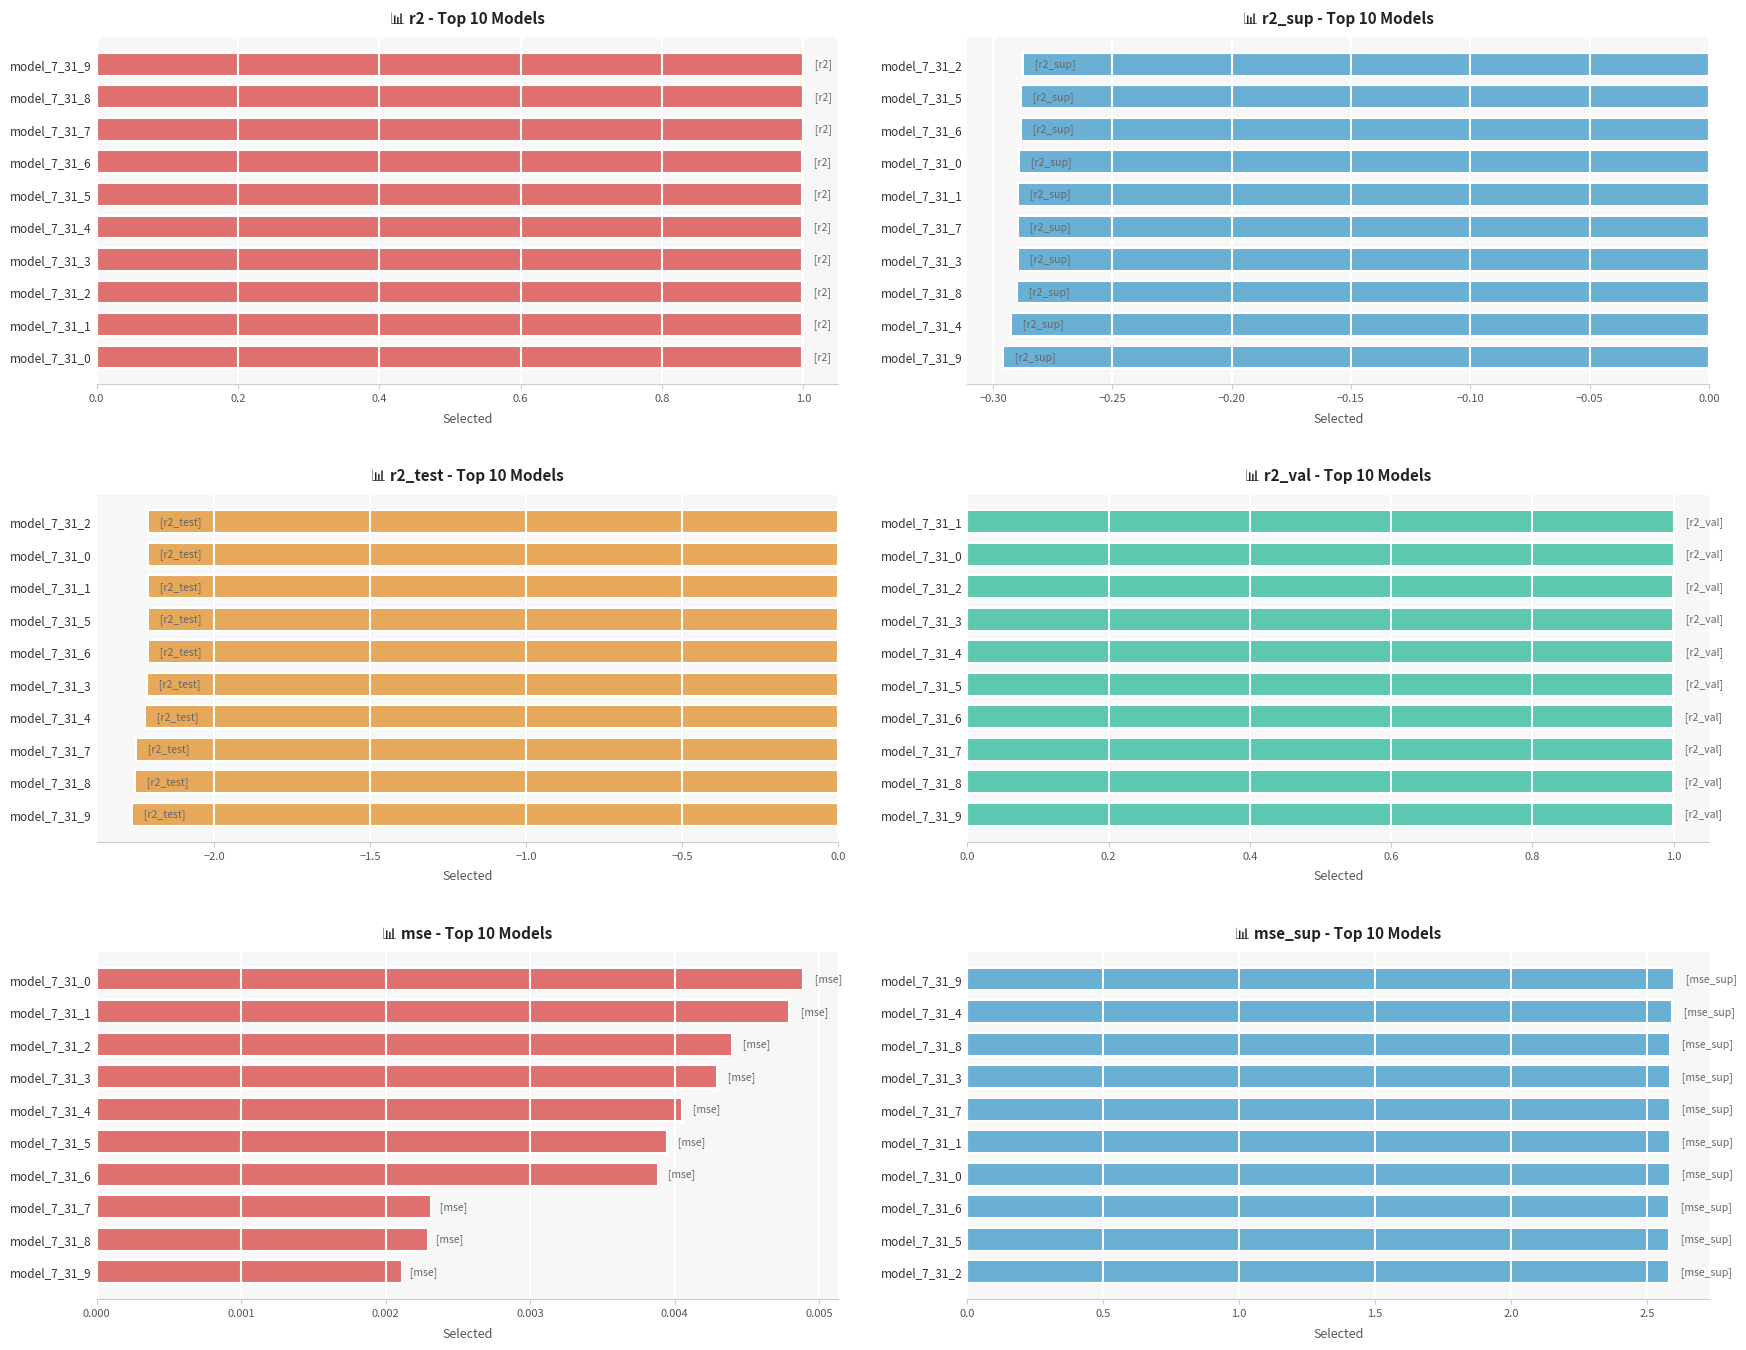

Which series has the largest total across all categories?

mse_sup